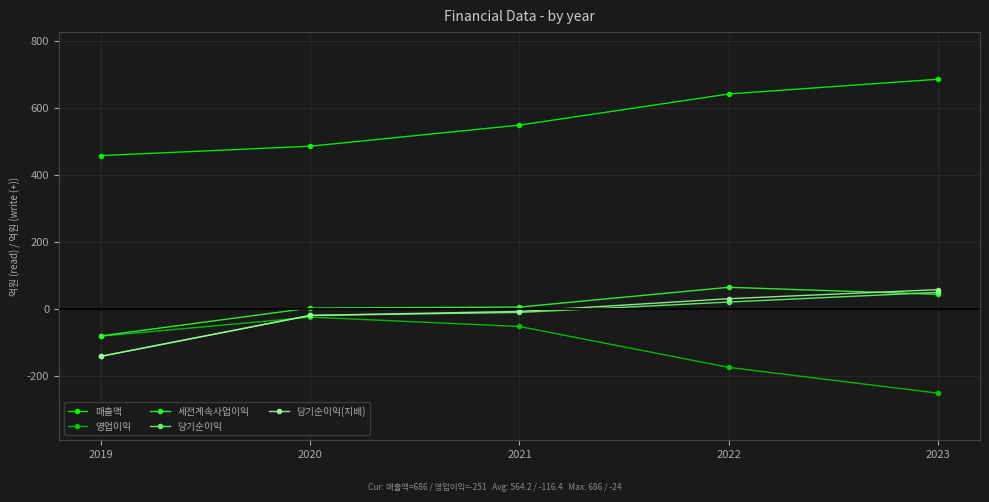

True or false: 영업이익 has more than 0 interior local peaks.

True